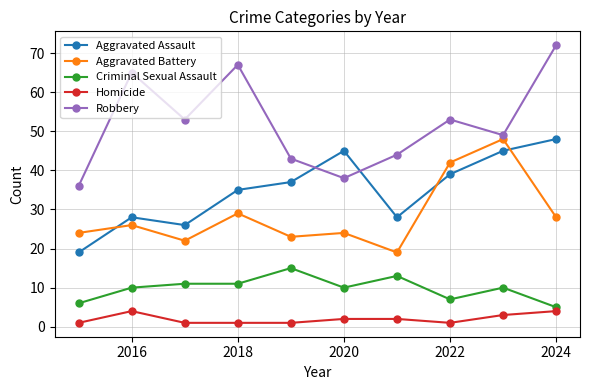

What is the maximum value for Robbery?

72